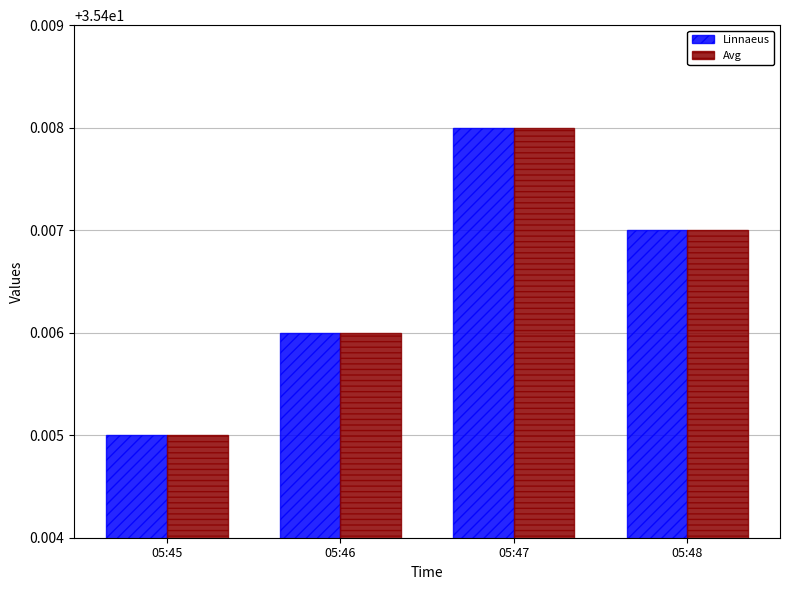

What is the sum of the Avg values at 05:45 and 05:47?

70.8